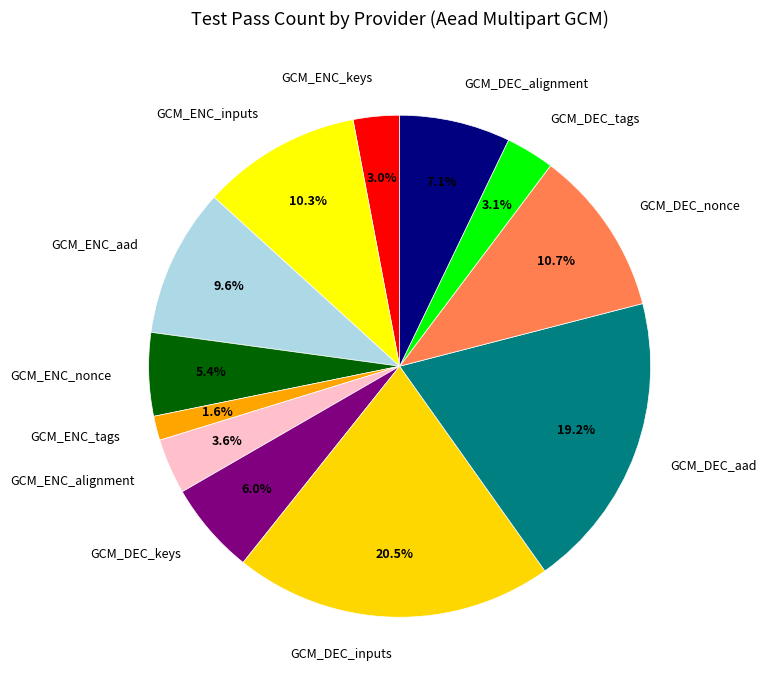

To the nearest percent, what is the difference between the largest and smallest slice percentages?

19%